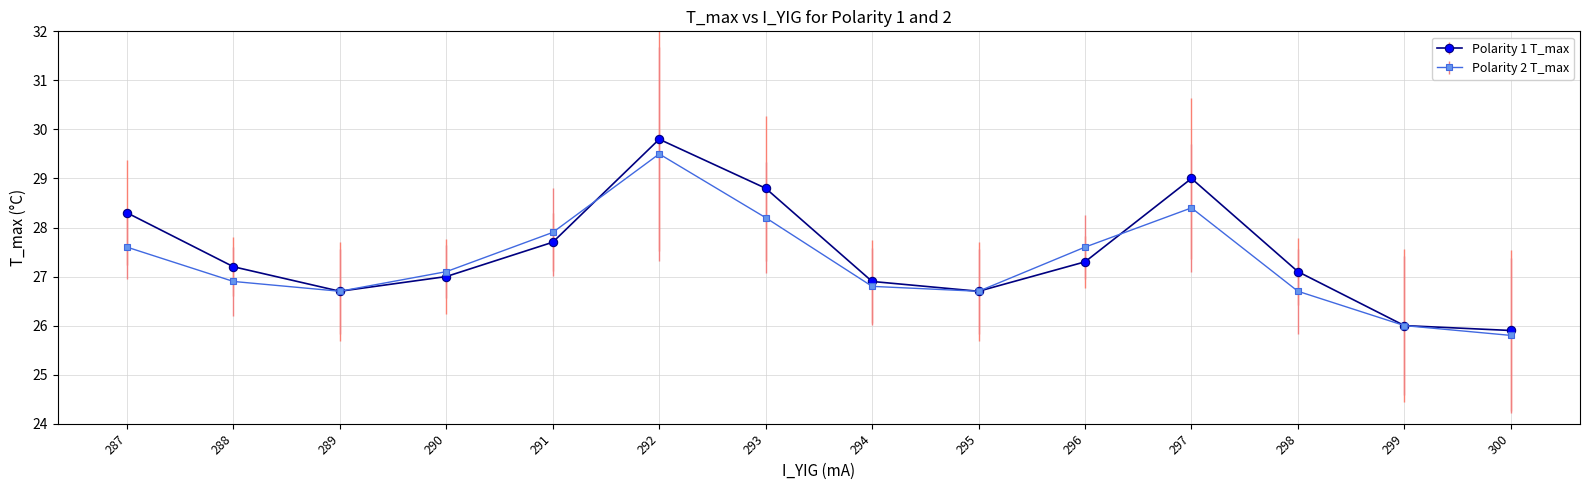

Which series has the largest total across all categories?

Polarity 1 T_max